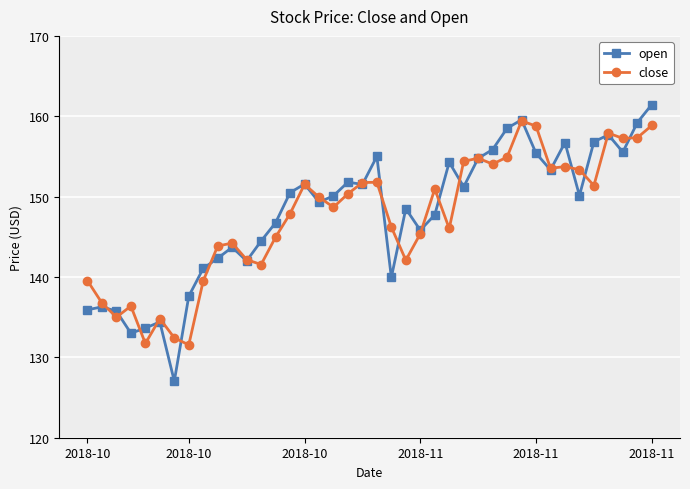

What is the minimum value shown in the chart?

127.0